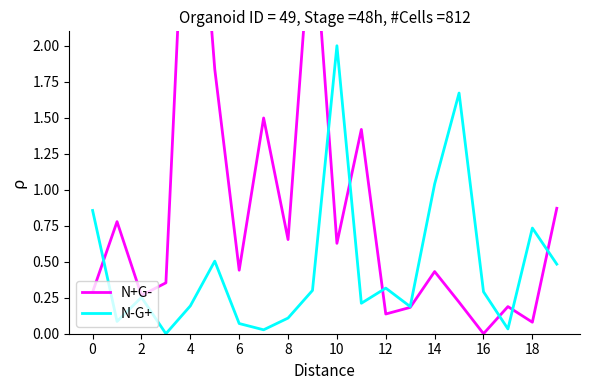

What is the label of the 11th point from the left?

10